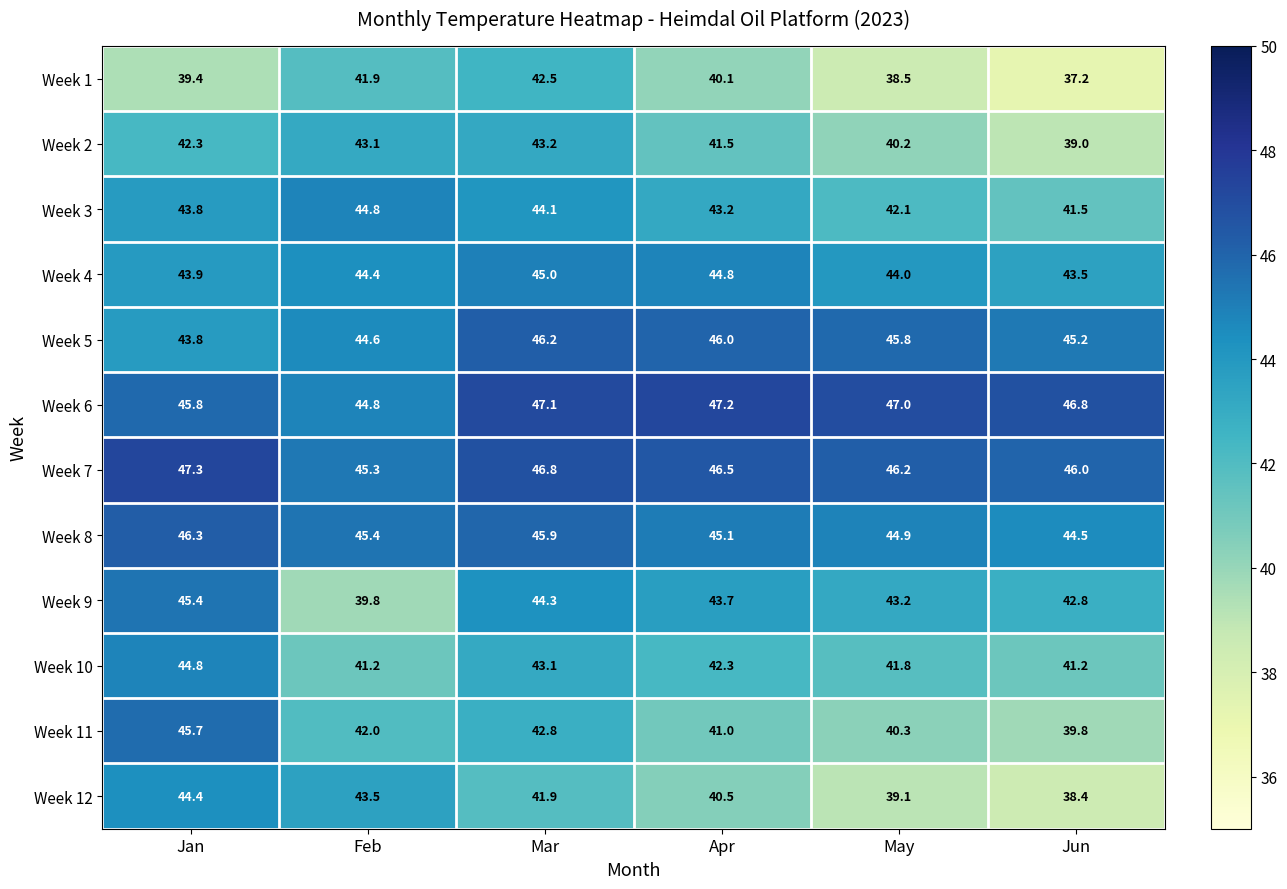

The Week 9 series shows 44.3 at Mar. True or false?

True